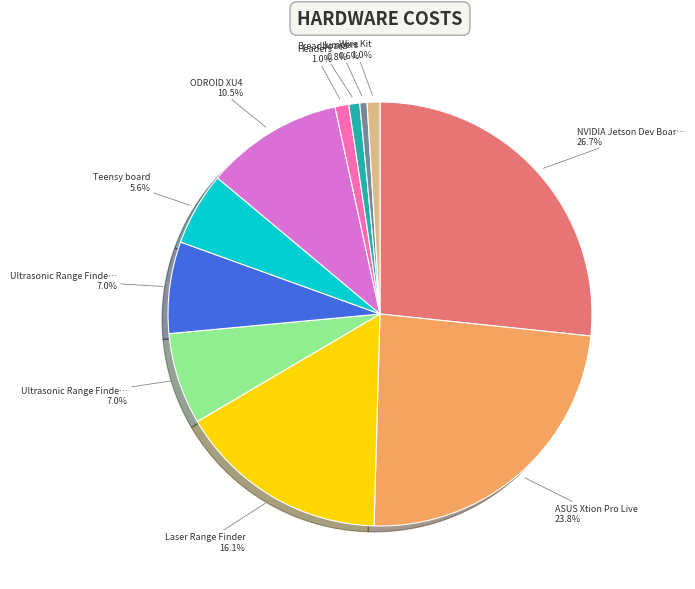

Is there a majority slice in this chart?

No